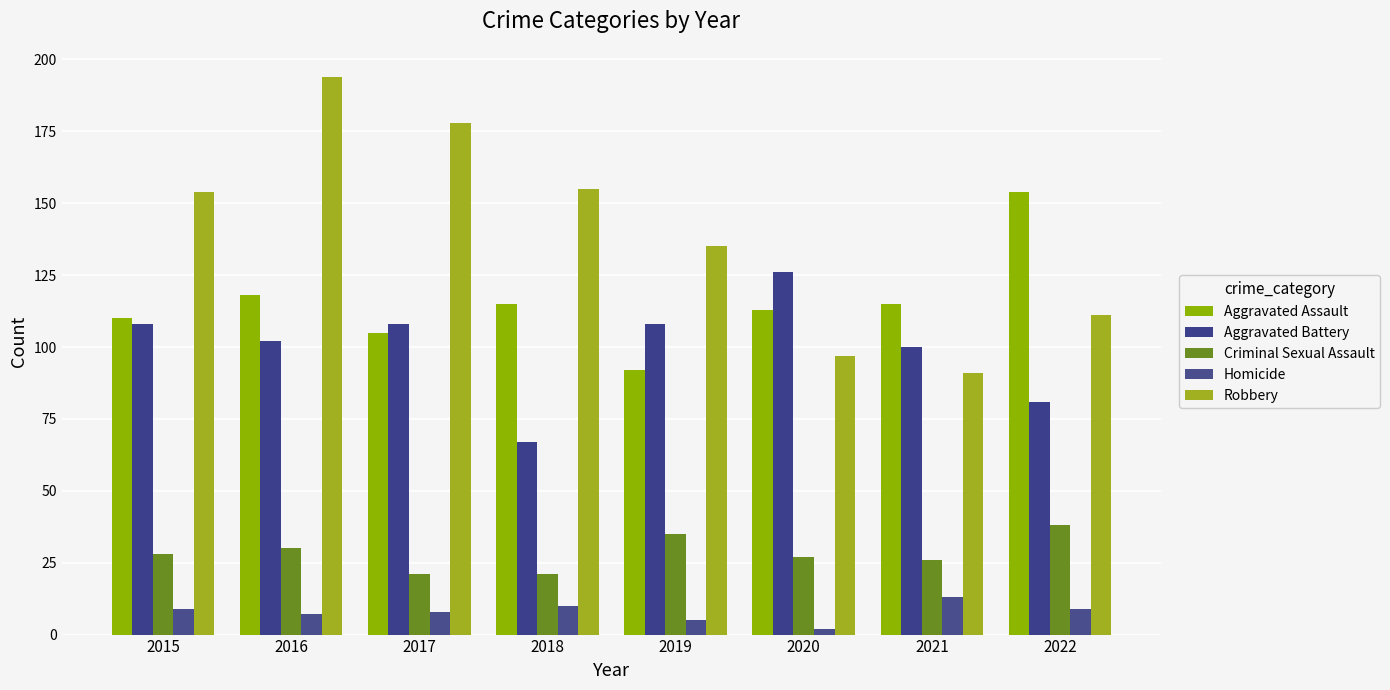

List the series in order of their peak value, highest first.

Robbery, Aggravated Assault, Aggravated Battery, Criminal Sexual Assault, Homicide